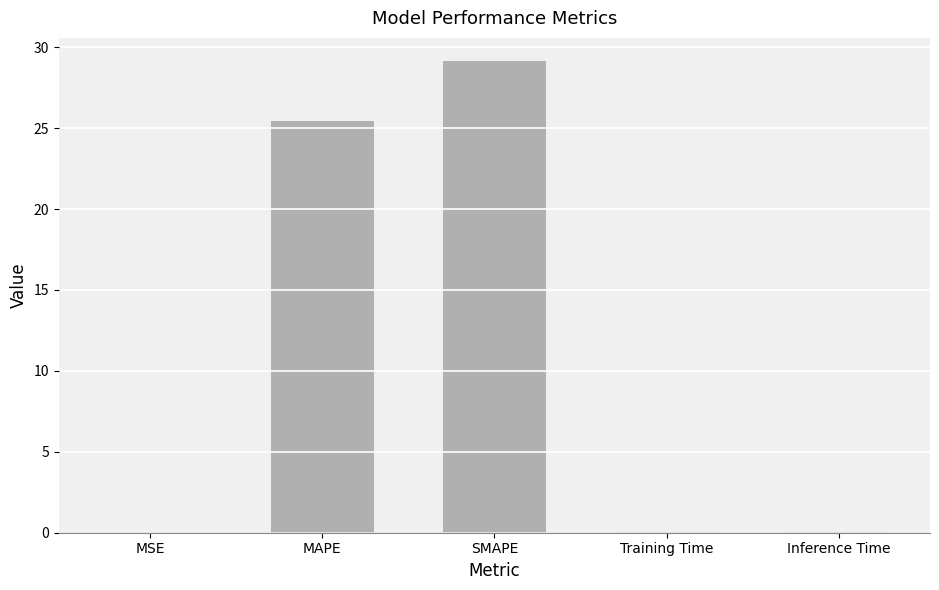

What is the maximum value shown in the chart?

29.1